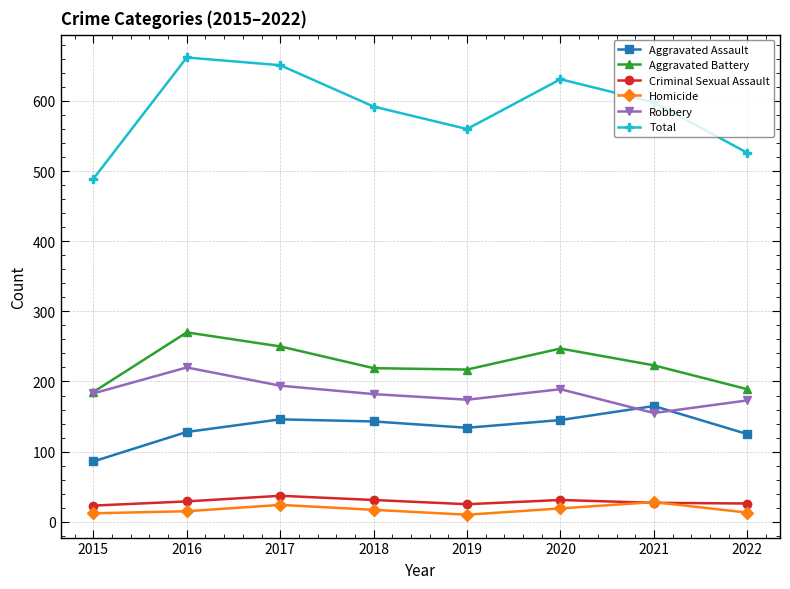

The value of Robbery at 2022 is 173. True or false?

True